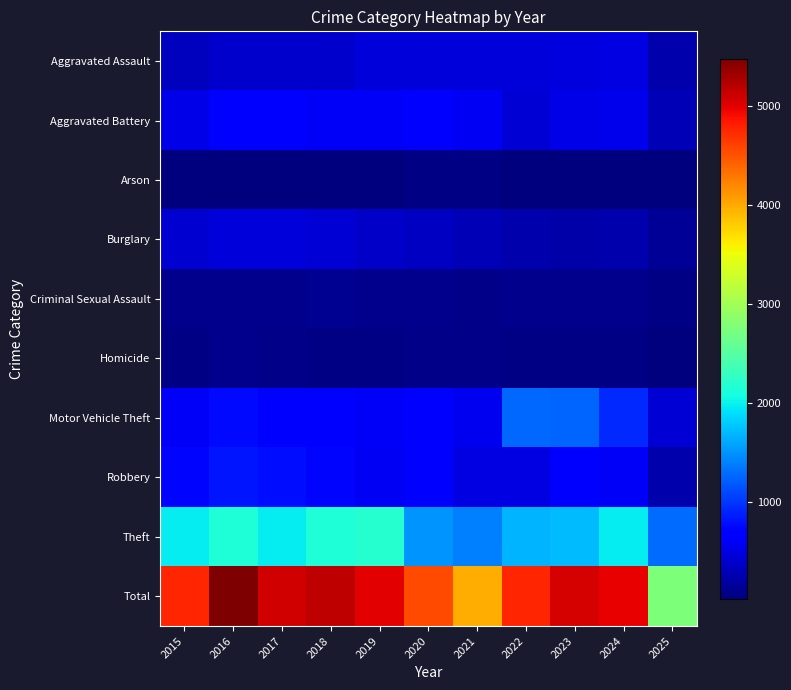

Which series has the widest spread of values?

Total